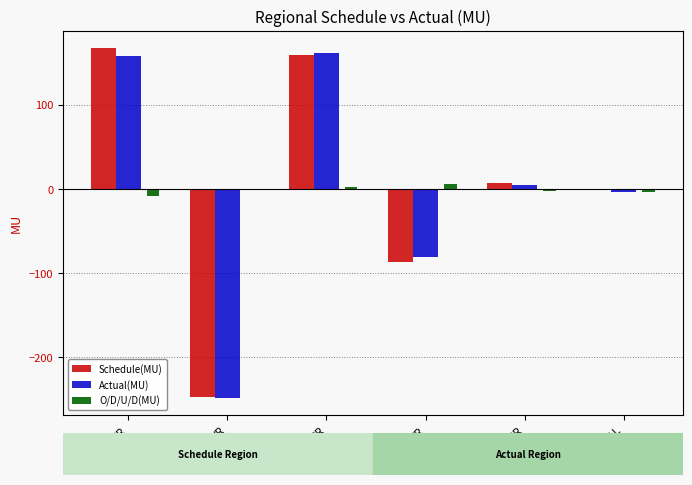

Is it true that Schedule(MU) equals 7.5 at NER?

True